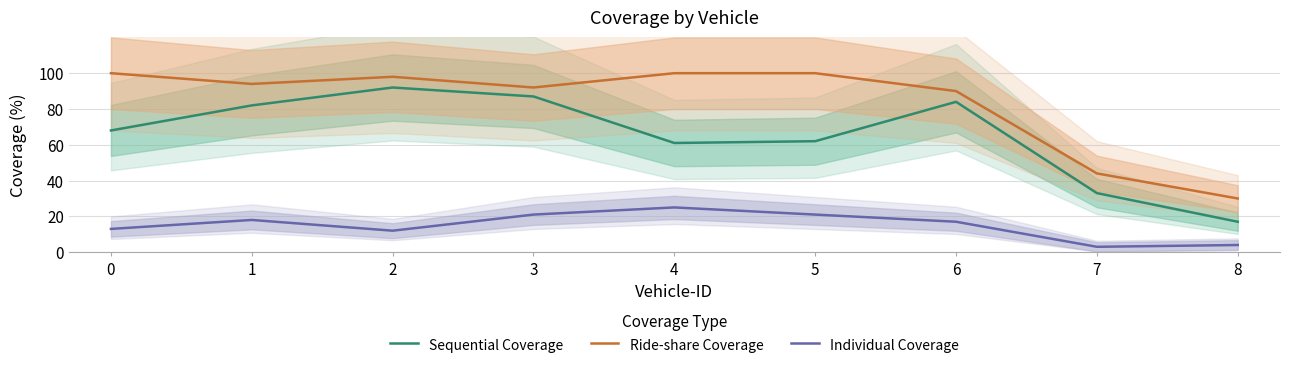

Which series has the largest total across all categories?

Ride-share Coverage